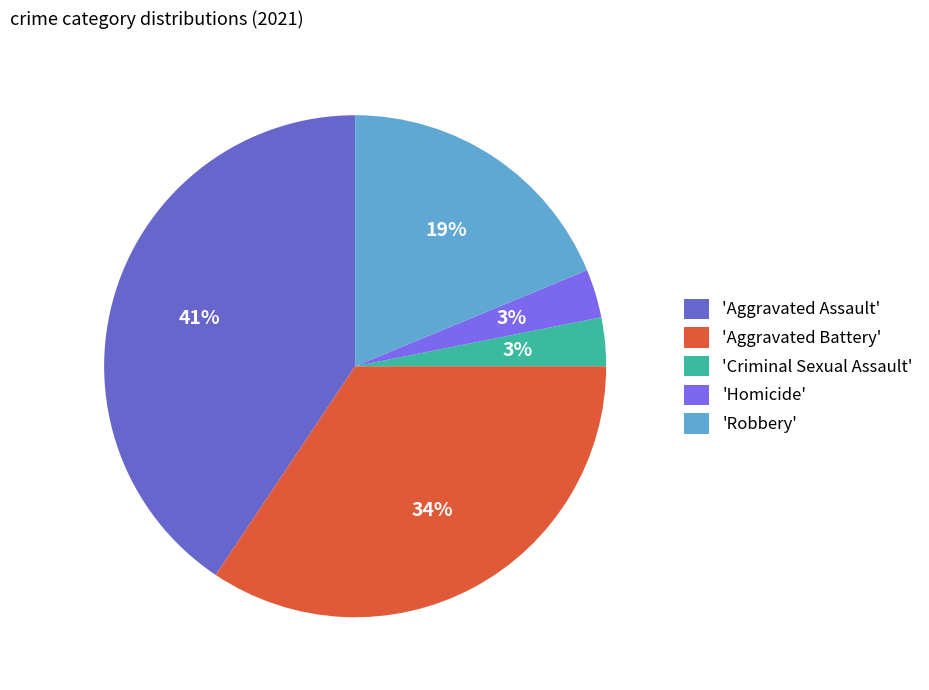

To the nearest percent, what portion does 'Homicide' represent?

3%